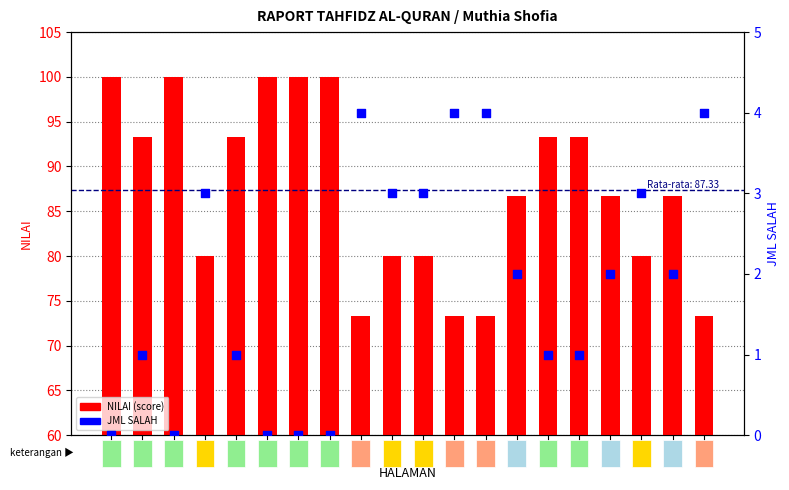

Which series has the largest Y range (max minus min)?

NILAI (score)